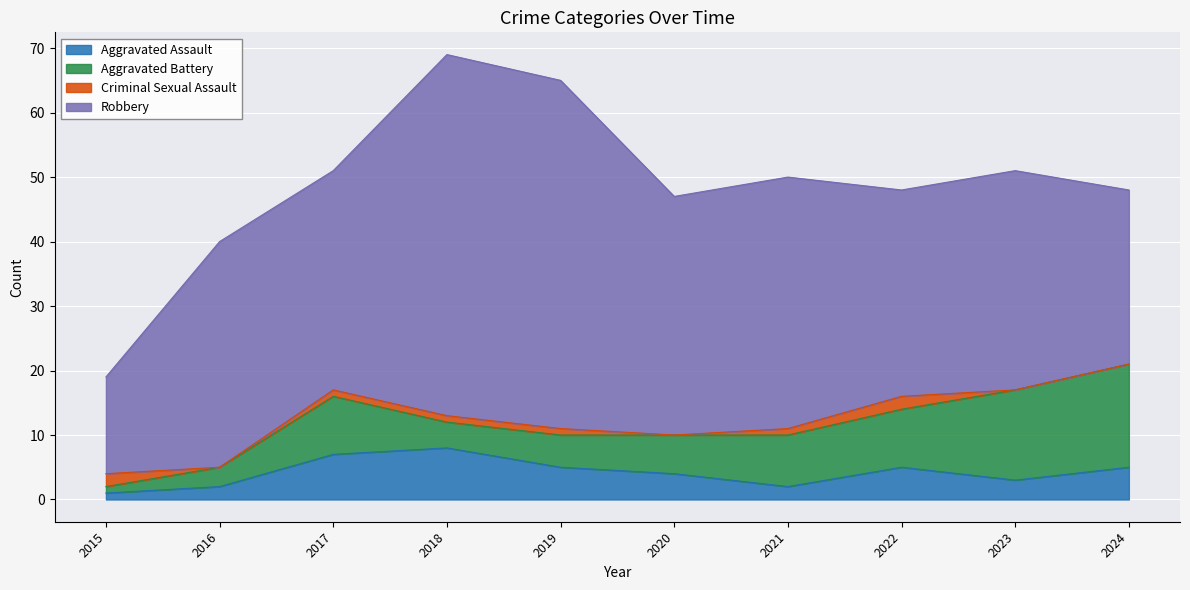

How many Criminal Sexual Assault values are between 0 and 1?

8